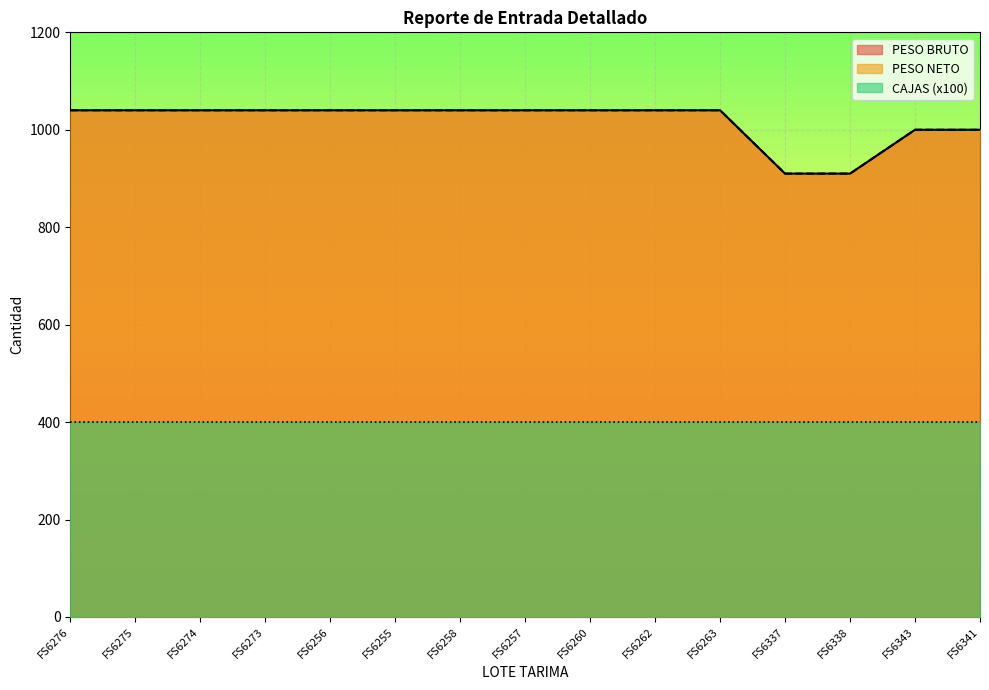

Where is PESO NETO nearest to the value 975?

FS6343